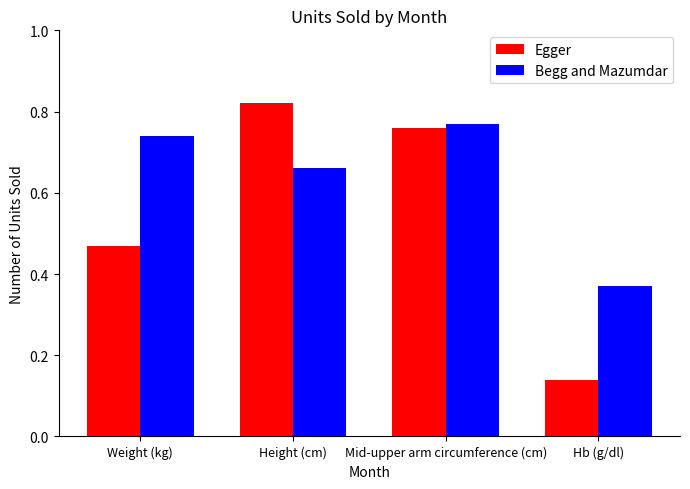

List the series in order of their overall mean, highest first.

Begg and Mazumdar, Egger